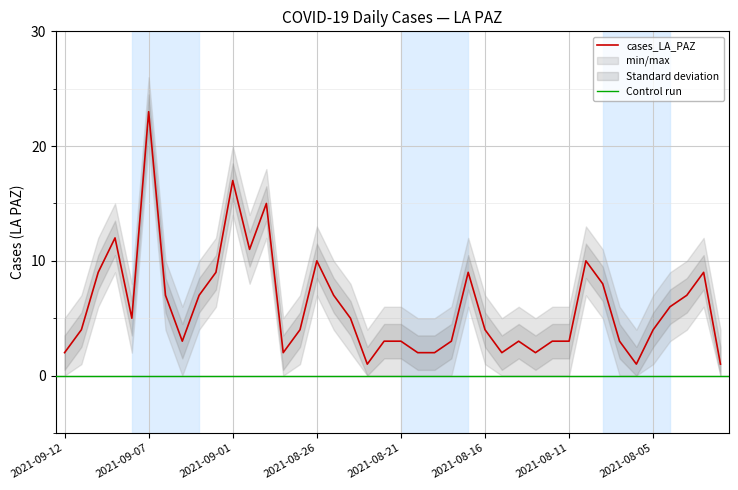

Reading right to left, what are all the values shown in this chart?

2021-08-01=1	2021-08-02=9	2021-08-03=7	2021-08-04=6	2021-08-05=4	2021-08-07=1	2021-08-08=3	2021-08-09=8	2021-08-10=10	2021-08-11=3	2021-08-12=3	2021-08-13=2	2021-08-14=3	2021-08-15=2	2021-08-16=4	2021-08-17=9	2021-08-18=3	2021-08-19=2	2021-08-20=2	2021-08-21=3	2021-08-22=3	2021-08-23=1	2021-08-24=5	2021-08-25=7	2021-08-26=10	2021-08-27=4	2021-08-29=2	2021-08-30=15	2021-08-31=11	2021-09-01=17	2021-09-02=9	2021-09-03=7	2021-09-05=3	2021-09-06=7	2021-09-07=23	2021-09-08=5	2021-09-09=12	2021-09-10=9	2021-09-11=4	2021-09-12=2